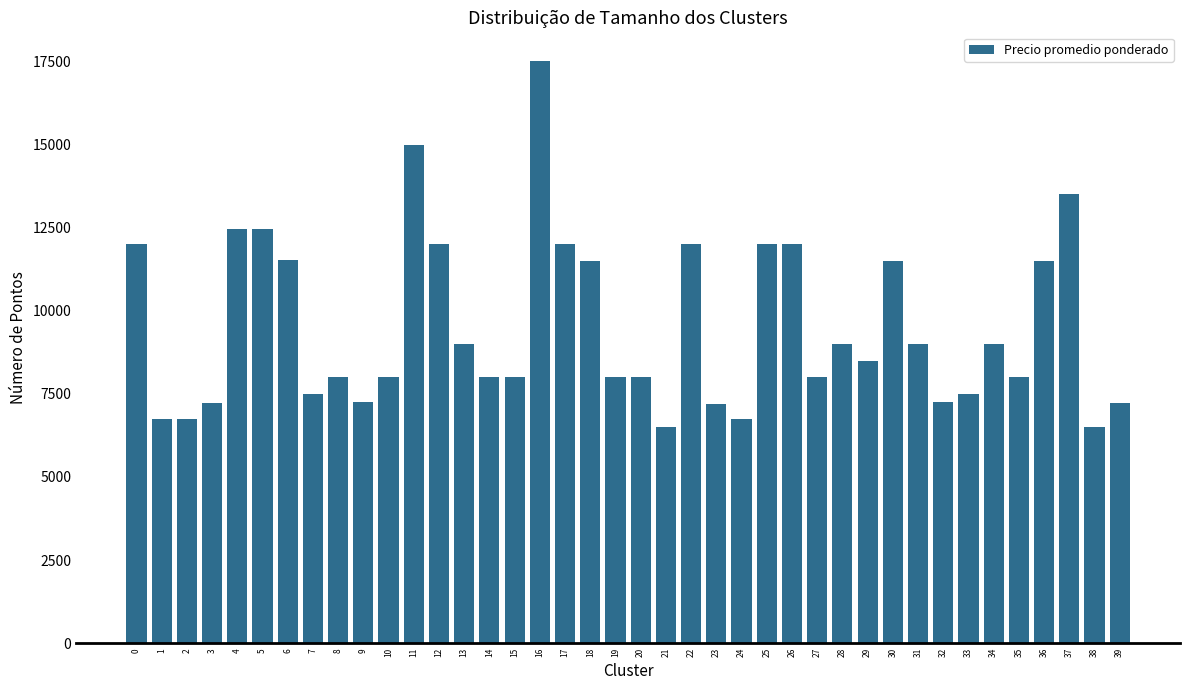

What is the sum of all values?

381883